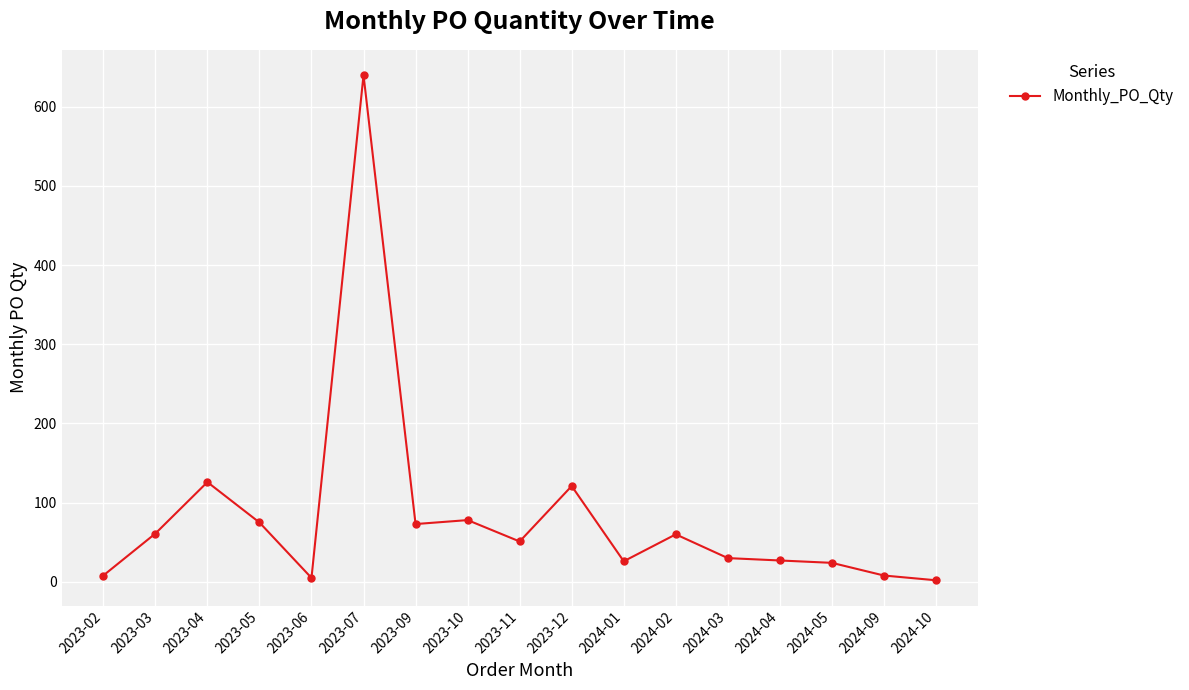

How many series are shown in this chart?

1